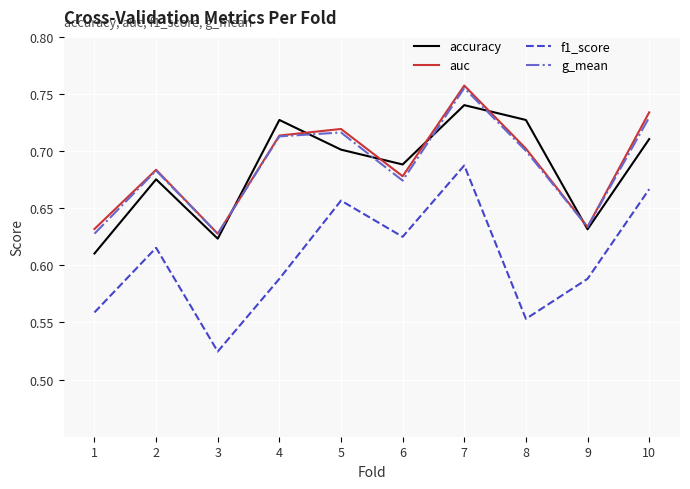

At which category is the sum across all series the highest?

7